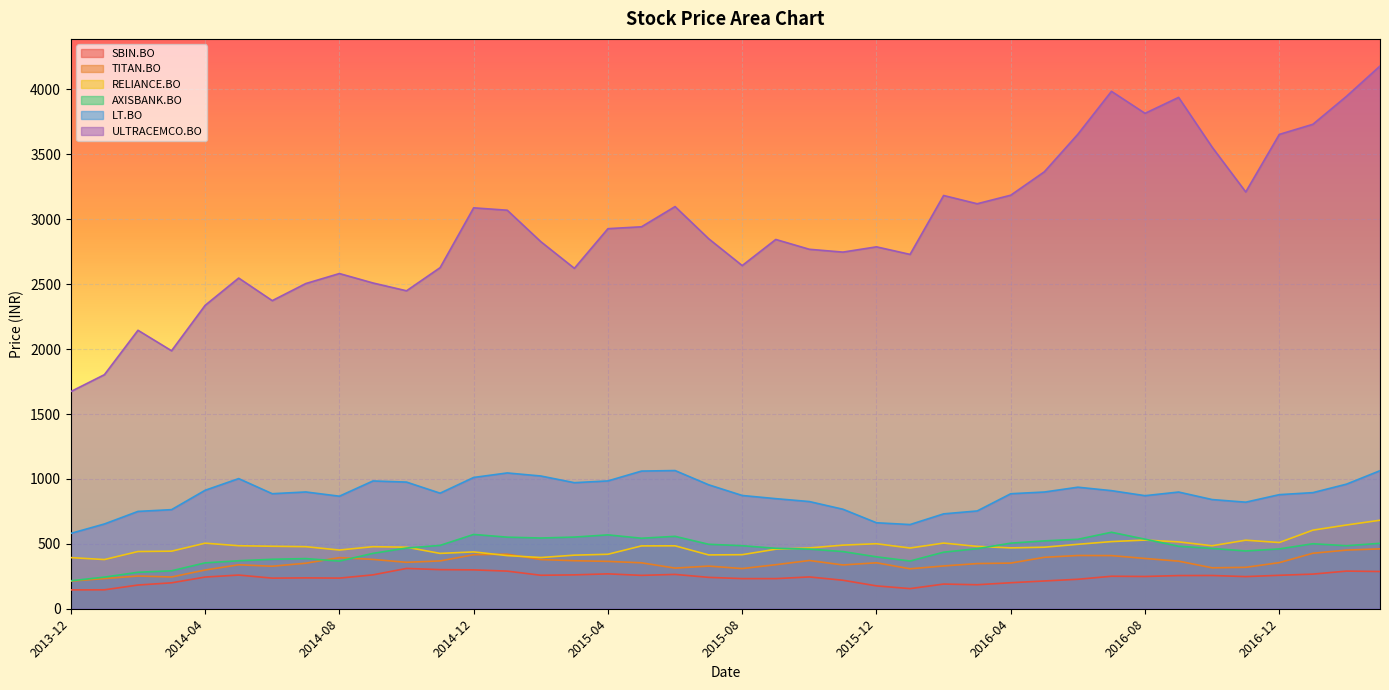

How many values in the TITAN.BO series are below 353?

19